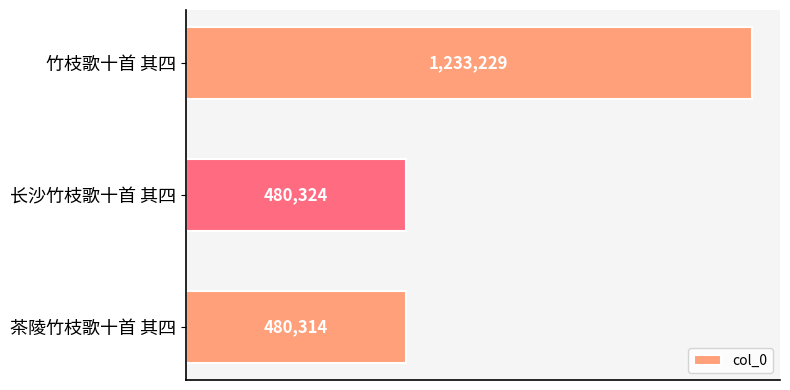

List the labels in order of value, smallest first.

茶陵竹枝歌十首 其四, 长沙竹枝歌十首 其四, 竹枝歌十首 其四